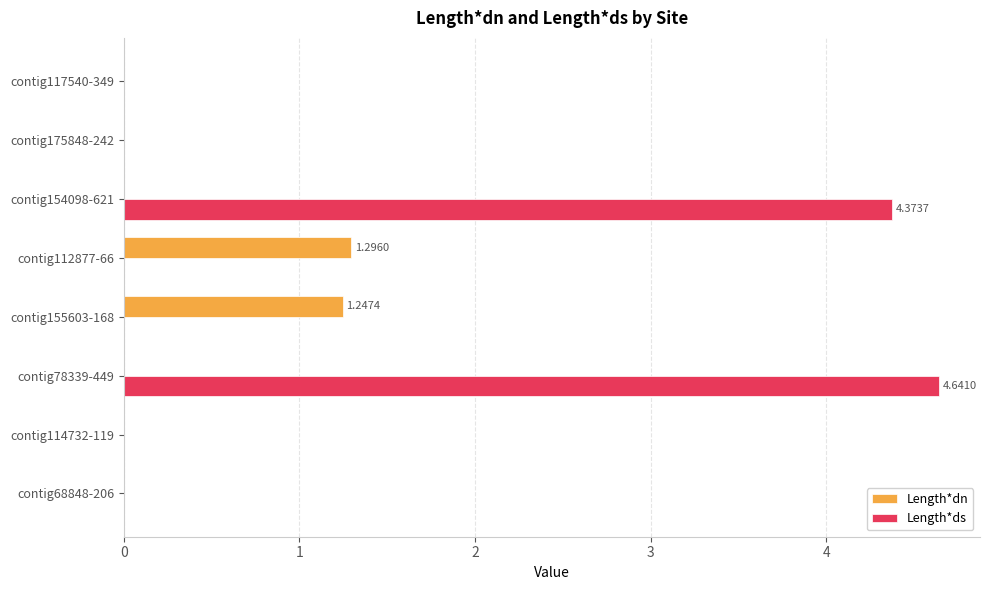

Which series changed the most between contig68848-206 and contig112877-66?

Length*dn